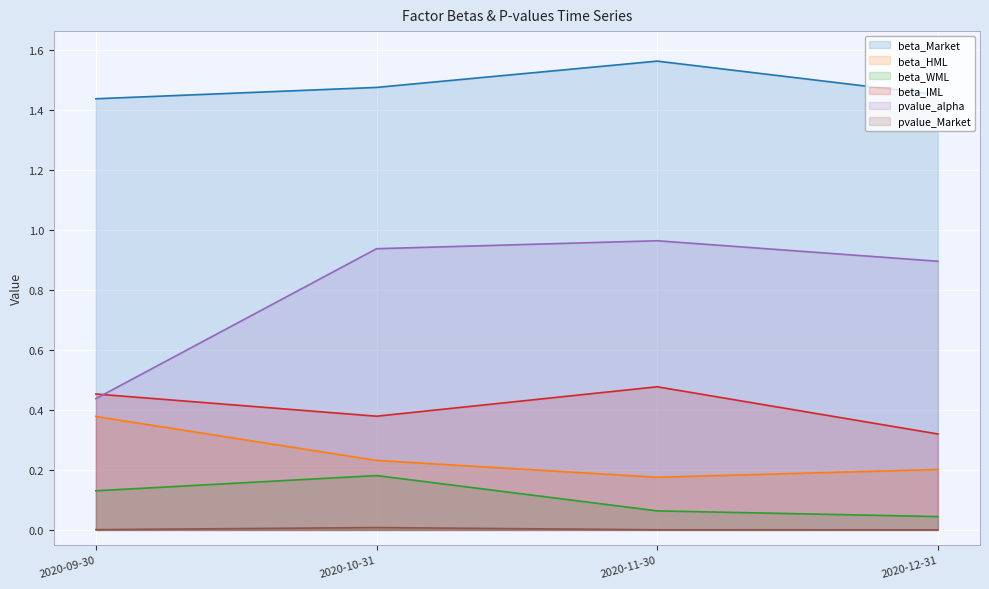

At which label does beta_Market reach its minimum?

2020-09-30